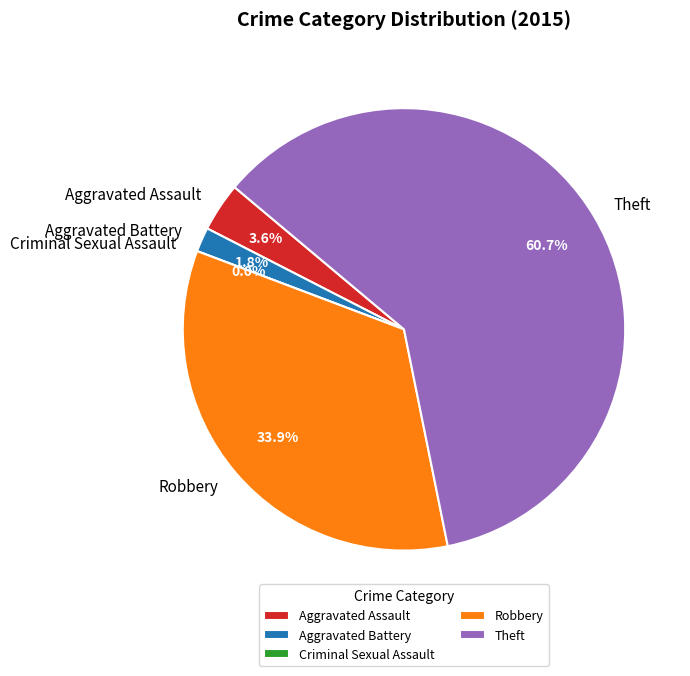

To the nearest percent, what is the combined percentage of Theft and Robbery?

95%